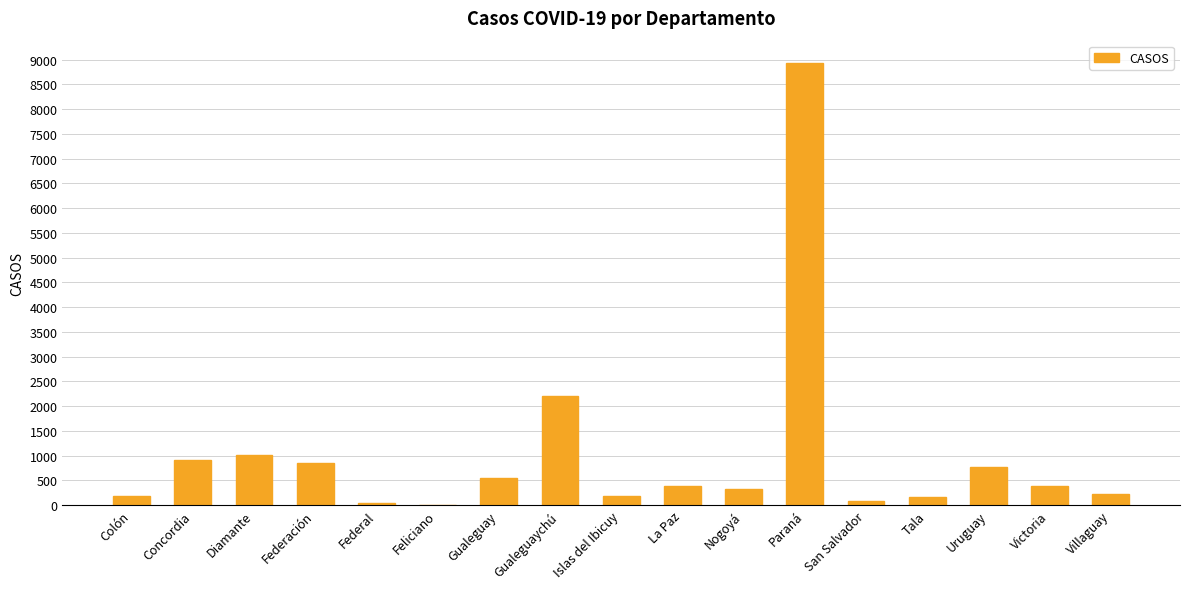

True or false: the data shows 324 at Uruguay.

False